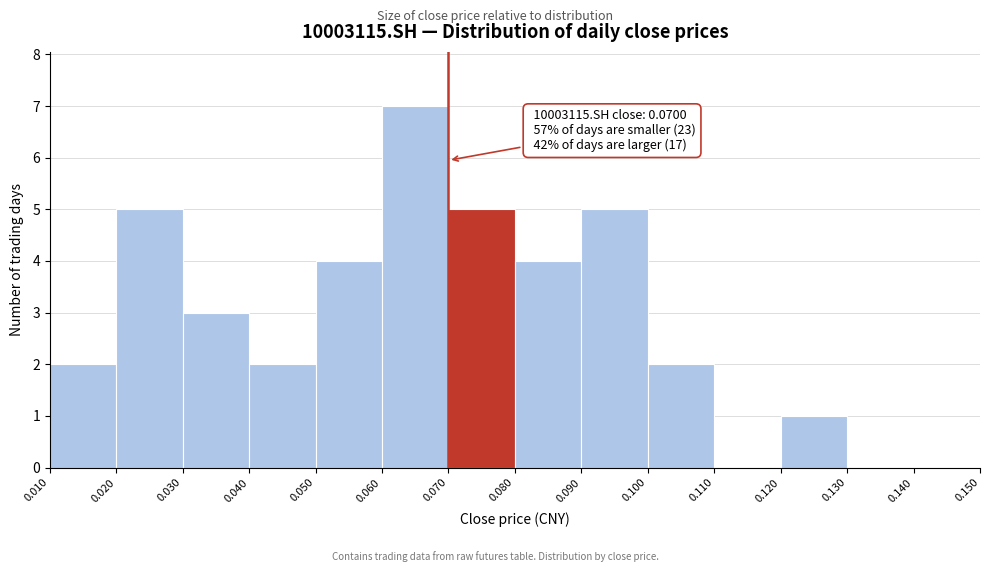

Which range on the x-axis has the tallest bar?

0.060 to 0.070